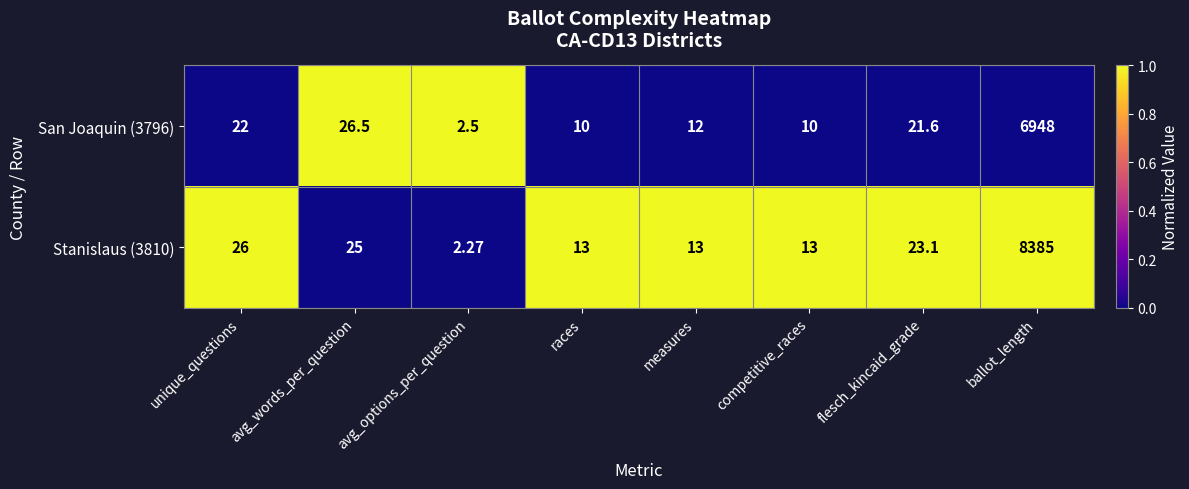

At which label does San Joaquin (3796) first exceed 21?

unique_questions